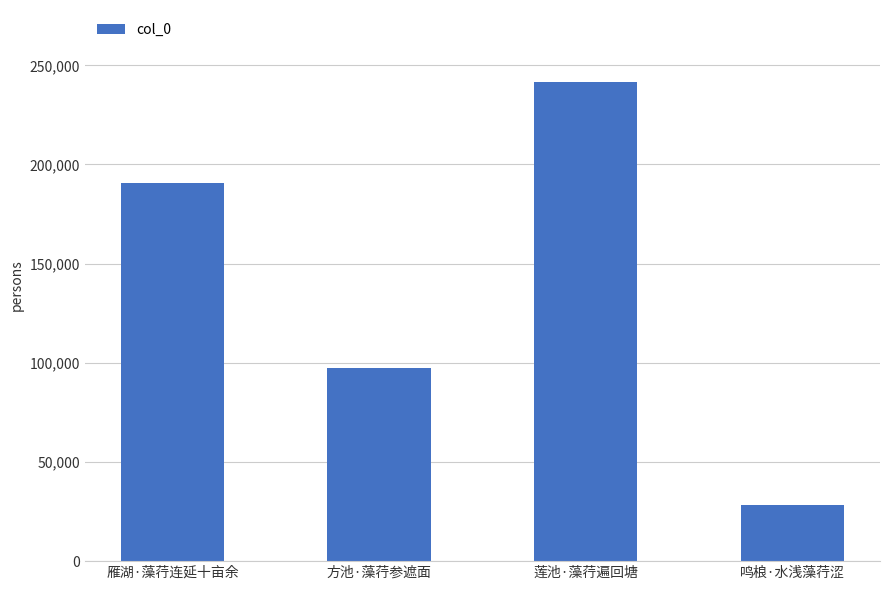

The value at 莲池·藻荇遍回塘 is 241647. True or false?

True